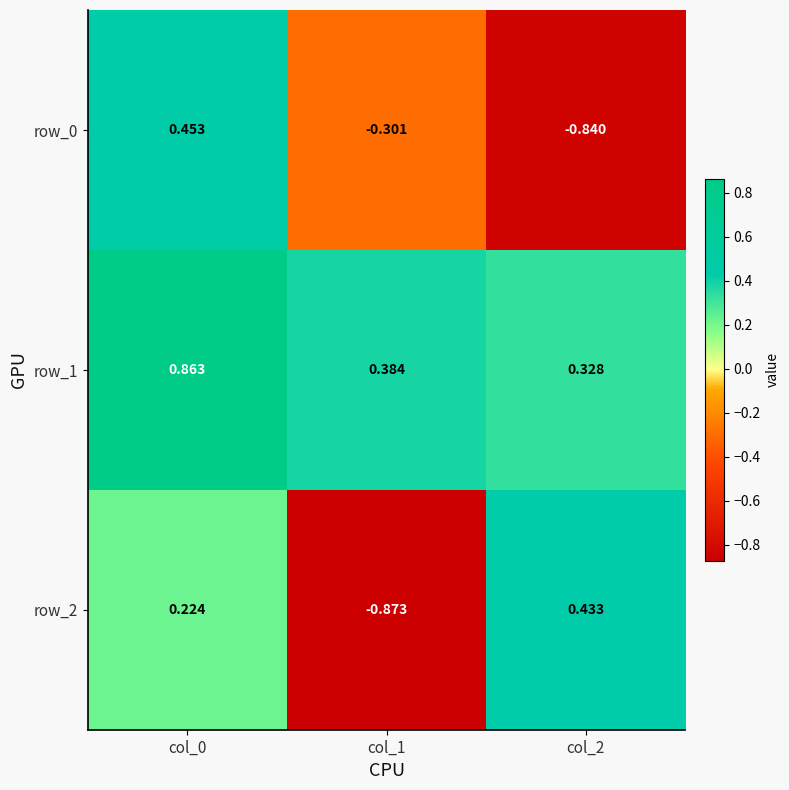

Is it true that row_0 equals -0.2 at col_1?

False